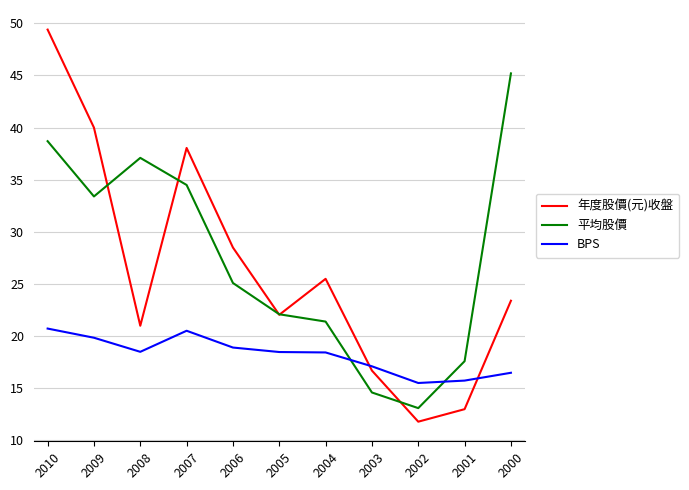

How many lines are shown in the chart?

3